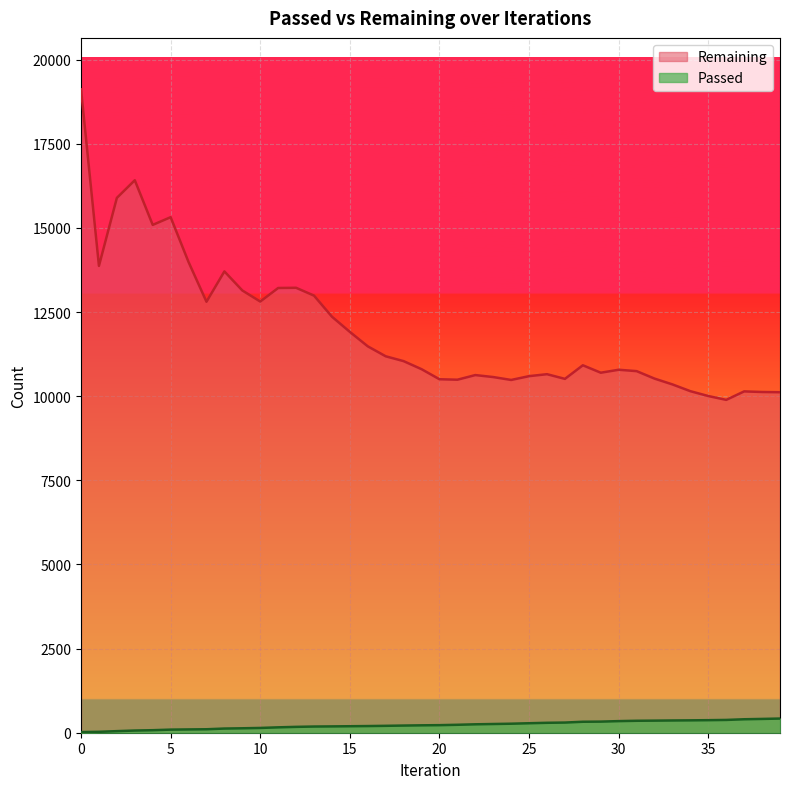

True or false: Remaining has a value of 19696 at 9.

False